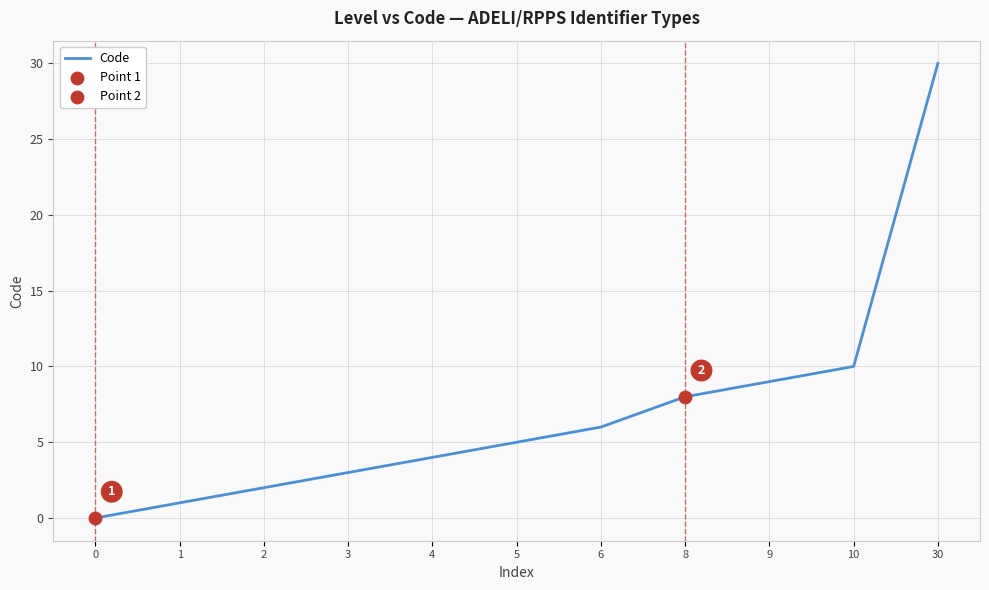

Approximately how many times larger is the value at 10 compared to 9?

1.1